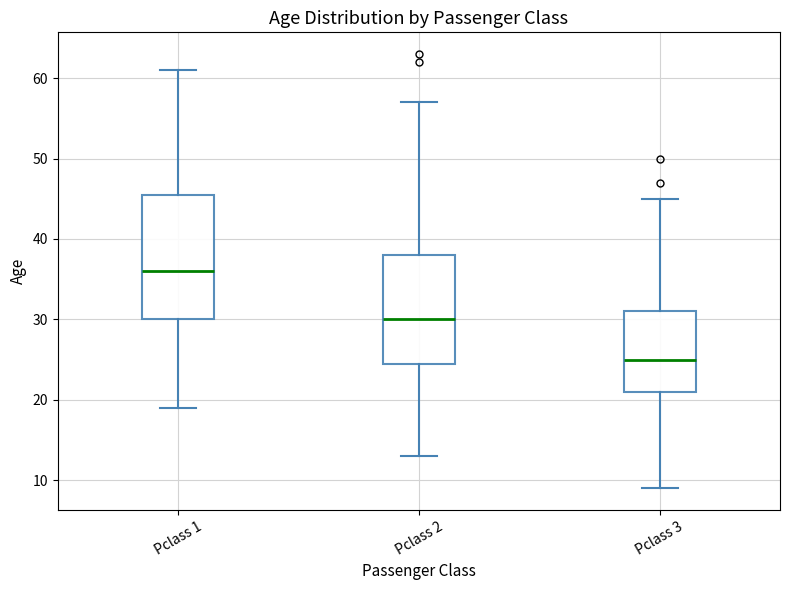

Which box's median line is the lowest?

Pclass 3